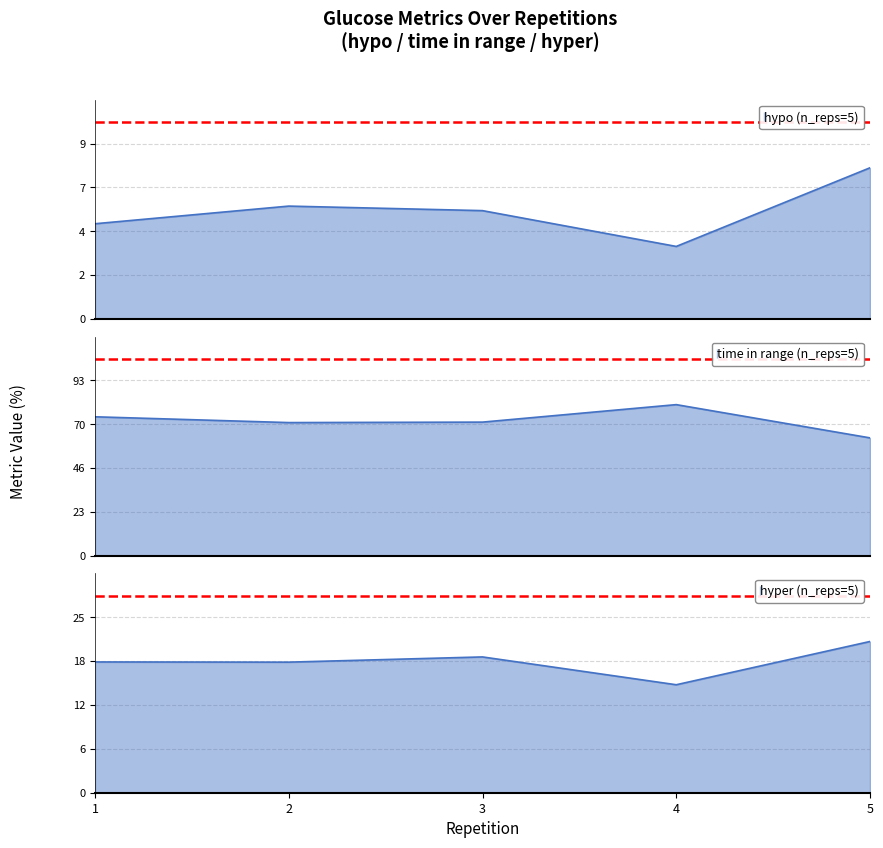

Rank the series at 5 from highest to lowest value.

time in range, hyper, hypo